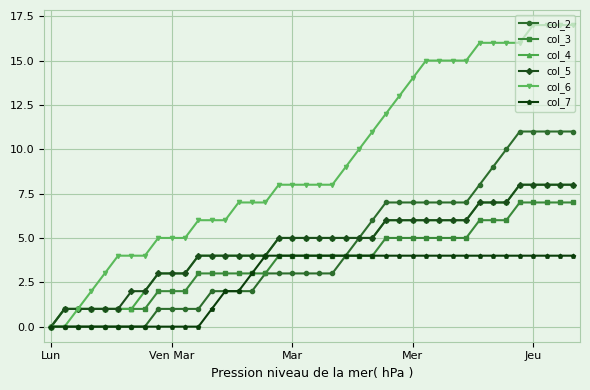

Which series has the largest range (max minus min)?

col_6